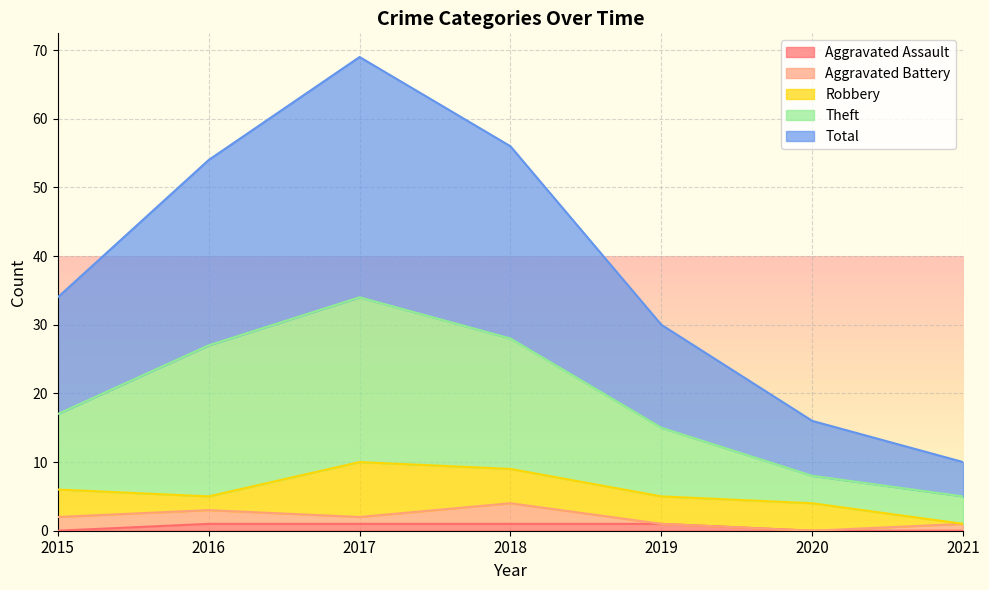

What is the spread (max minus min) of values at 2020?

16